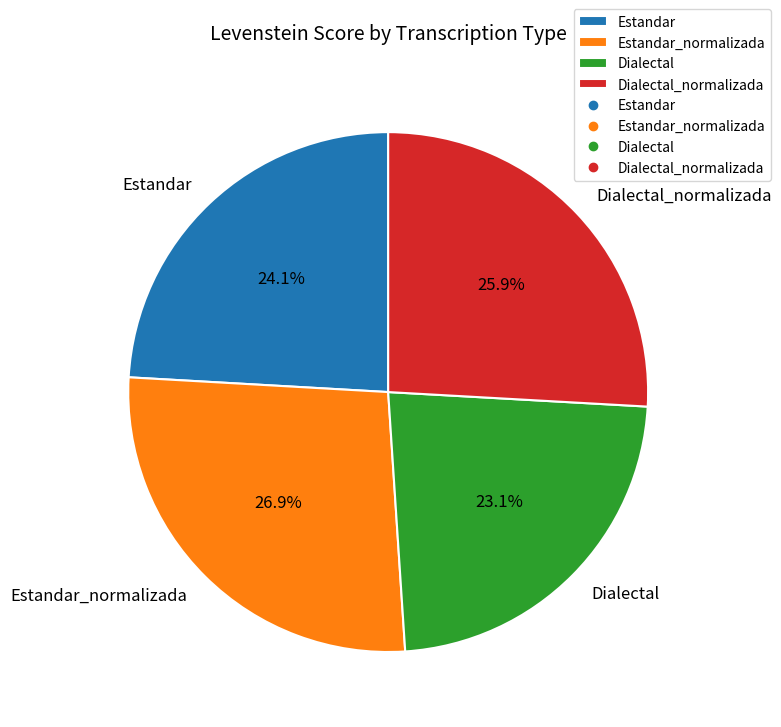

What is the largest slice in the pie chart?

Estandar_normalizada